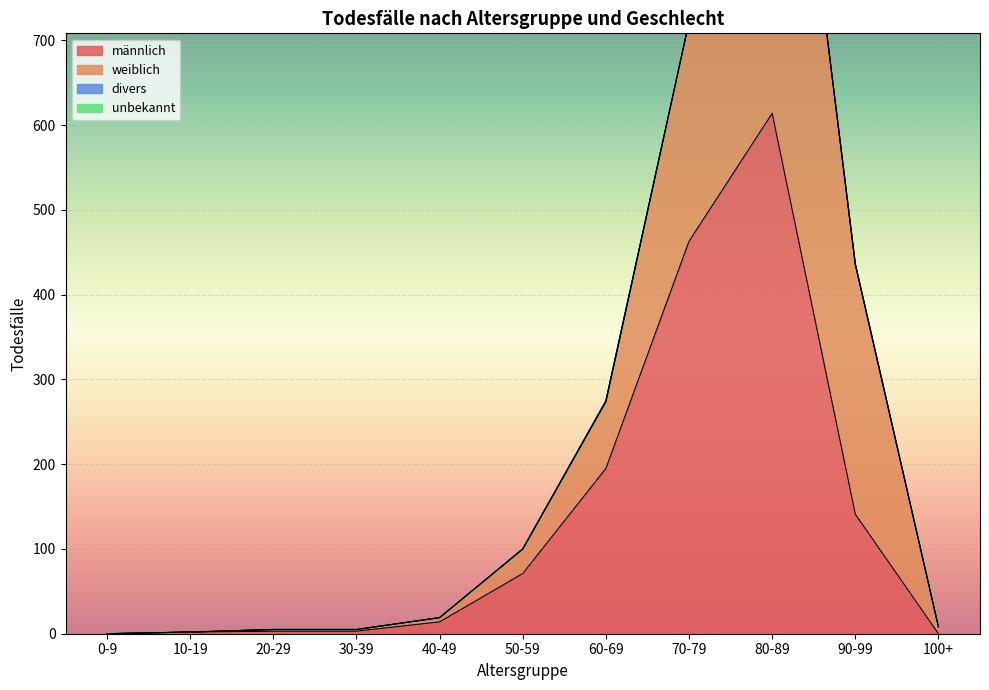

True or false: divers has more than 1 interior local peaks.

False